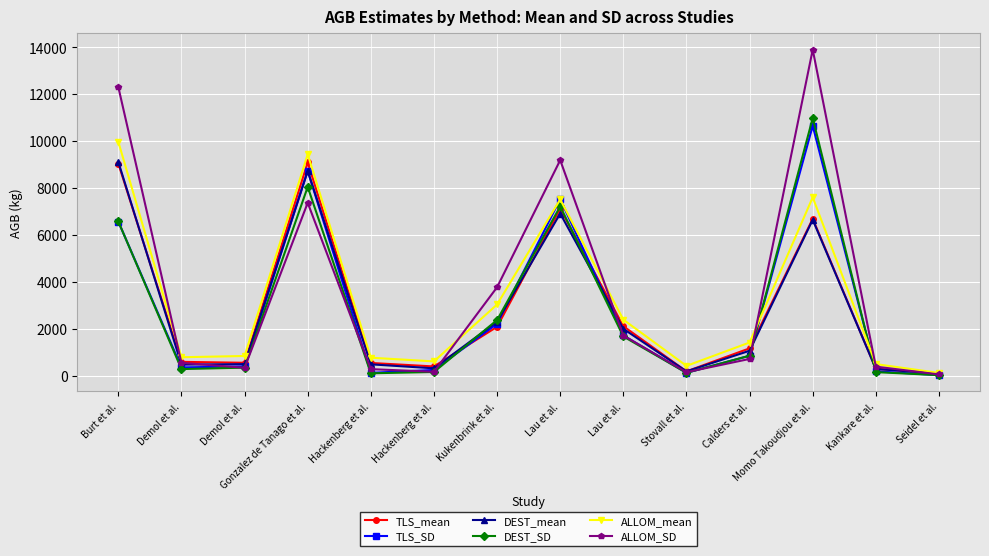

What are all the series names shown in the legend?

TLS_mean, TLS_SD, DEST_mean, DEST_SD, ALLOM_mean, ALLOM_SD